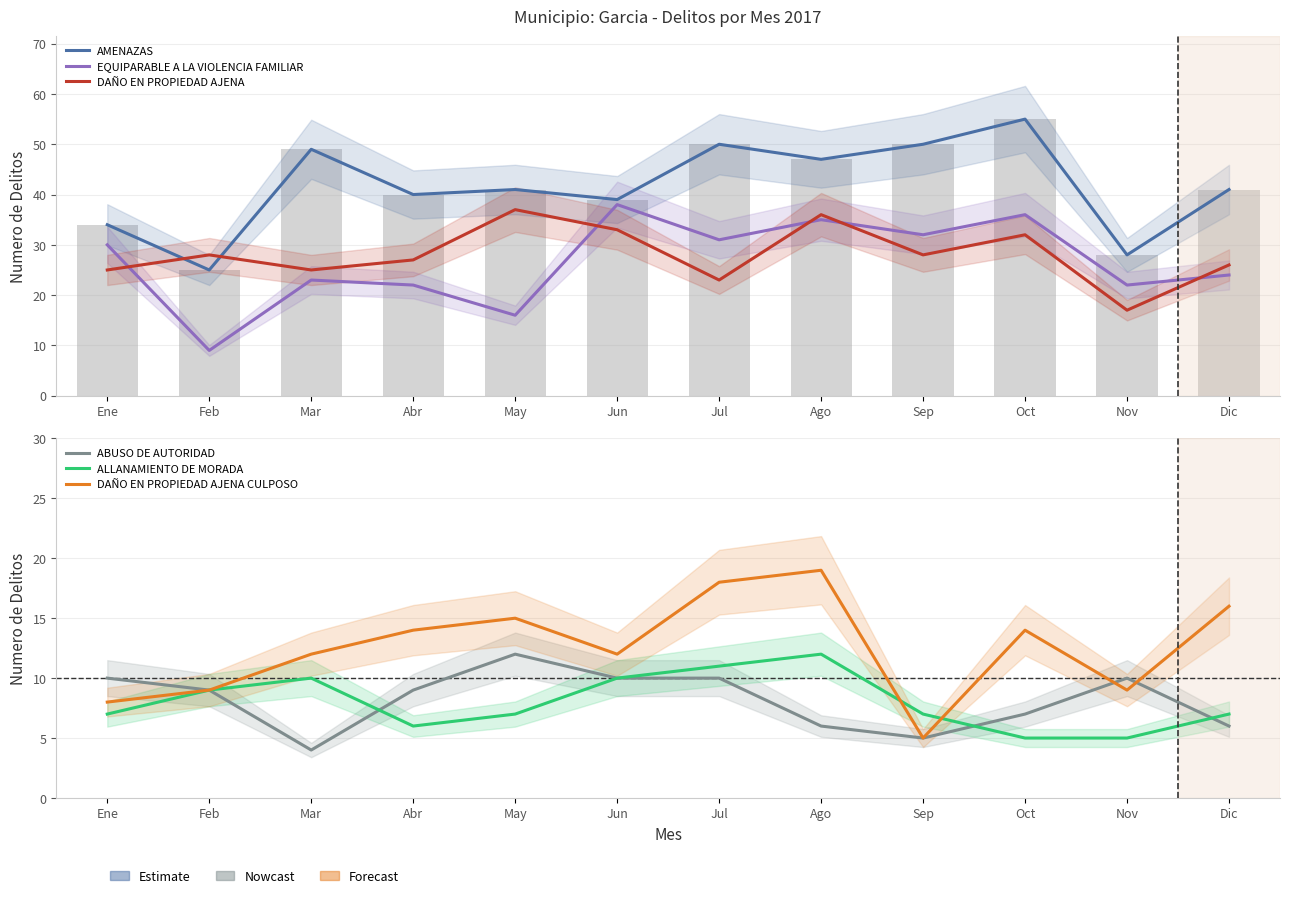

At which category does the chart reach its peak across all series?

Oct